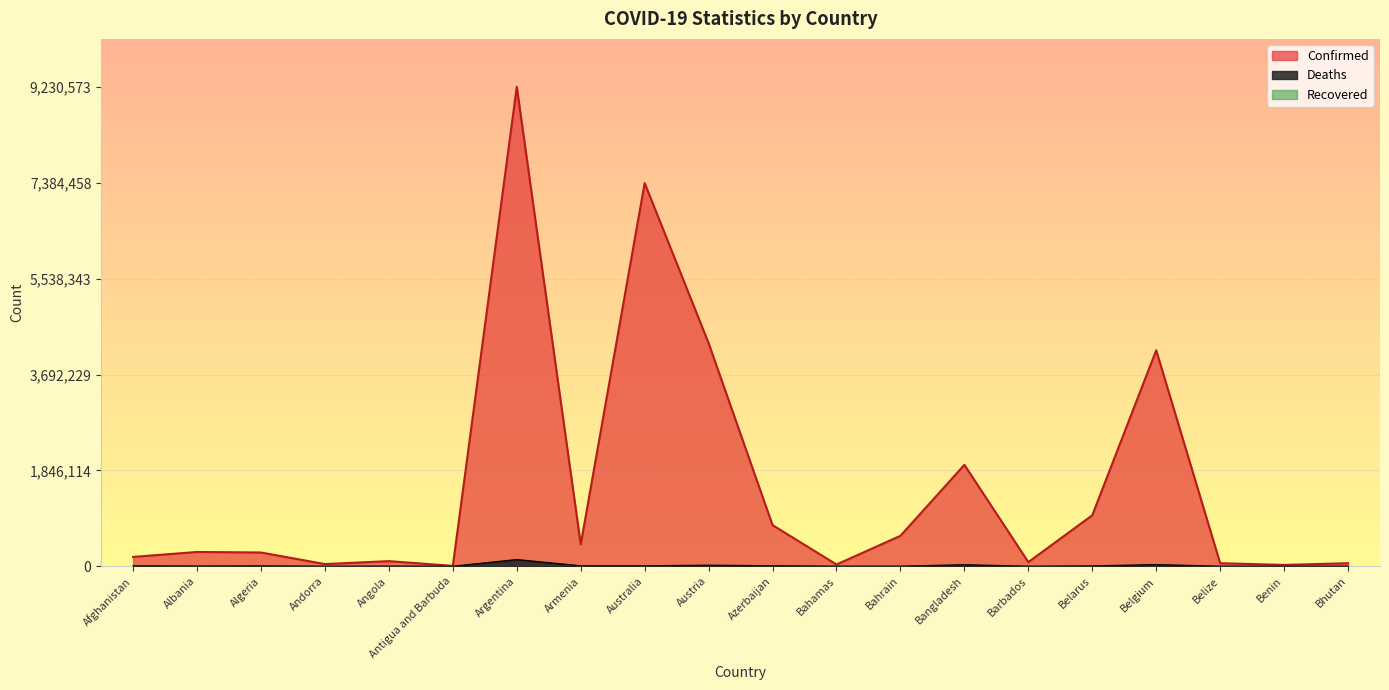

List the series in order of their peak value, lowest first.

Deaths, Confirmed